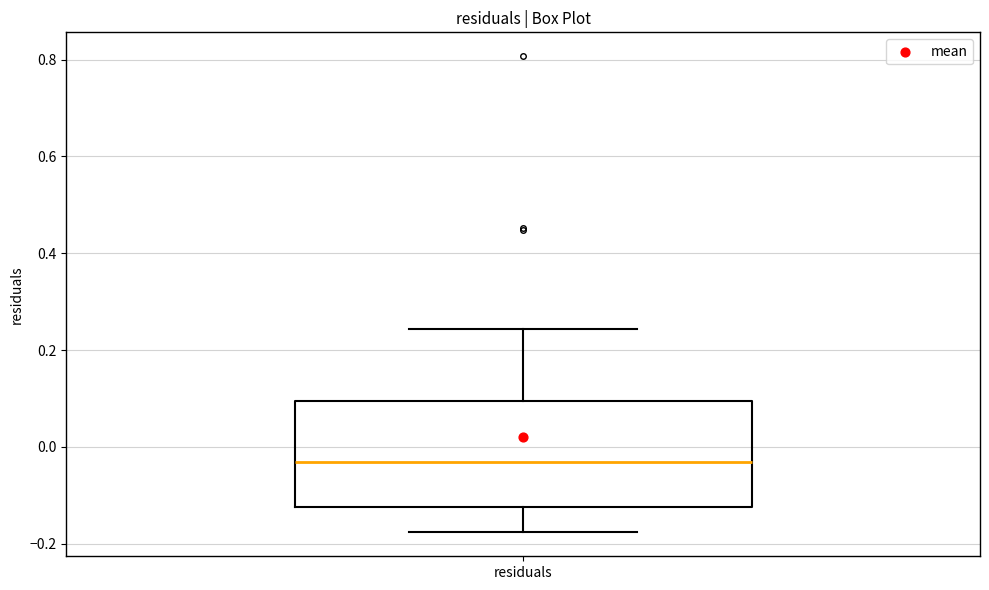

Read this box plot against the y-axis: the position of the median line, the range covered by the box, and the ends of both whiskers. The values are not printed on the chart, so give them approximately, as read against the axis.

median -0.04, box -0.12 to 0.10, whiskers -0.18 to 0.24